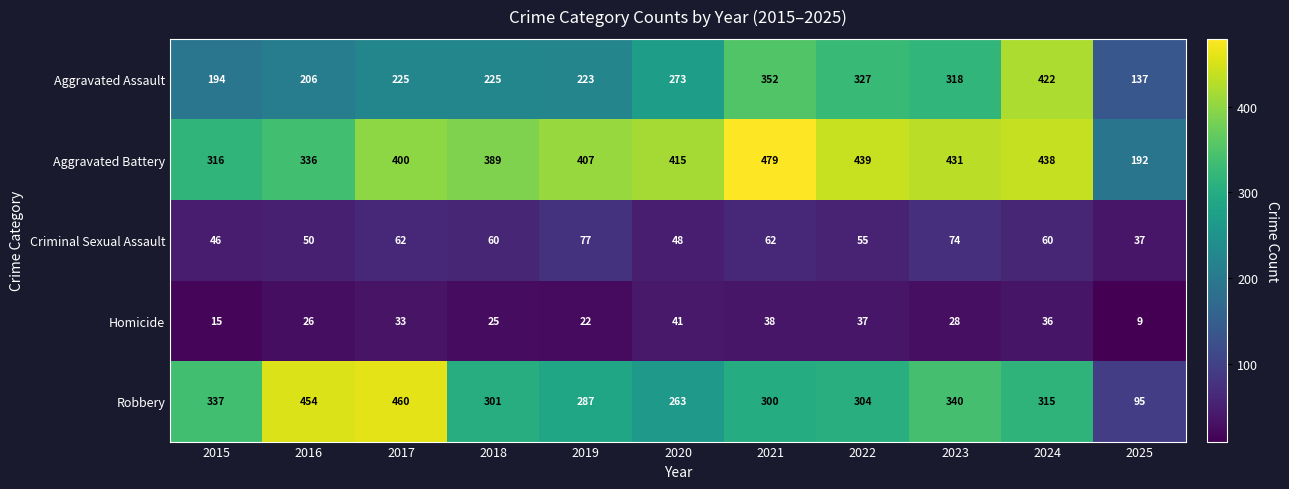

The Criminal Sexual Assault series shows 27 at 2022. True or false?

False